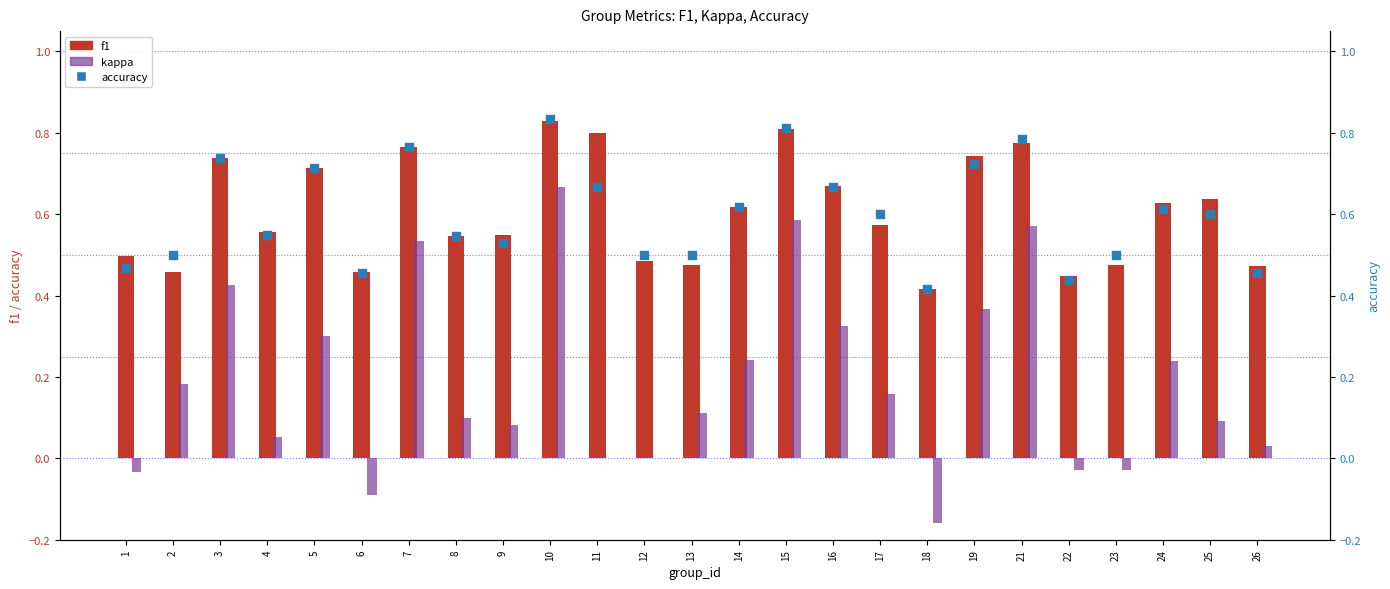

Is the value of f1 at 1 greater than the value of kappa at 24?

Yes